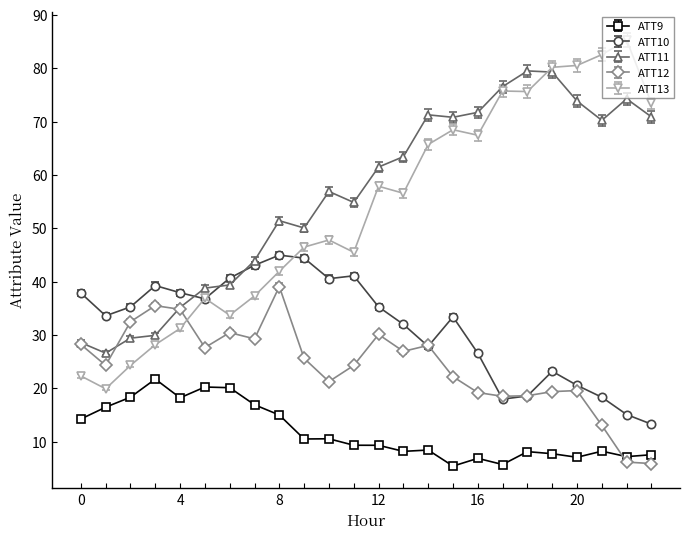

What is the greatest value displayed?

85.3